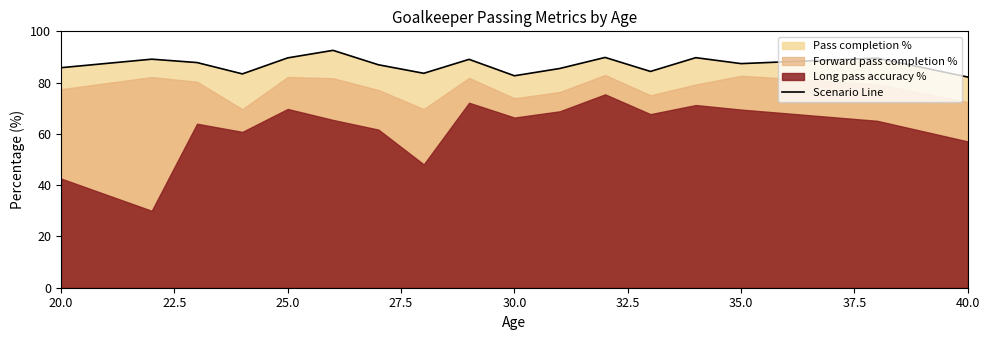

True or false: Scenario Line has a value of 87.4 at 35.0.

True